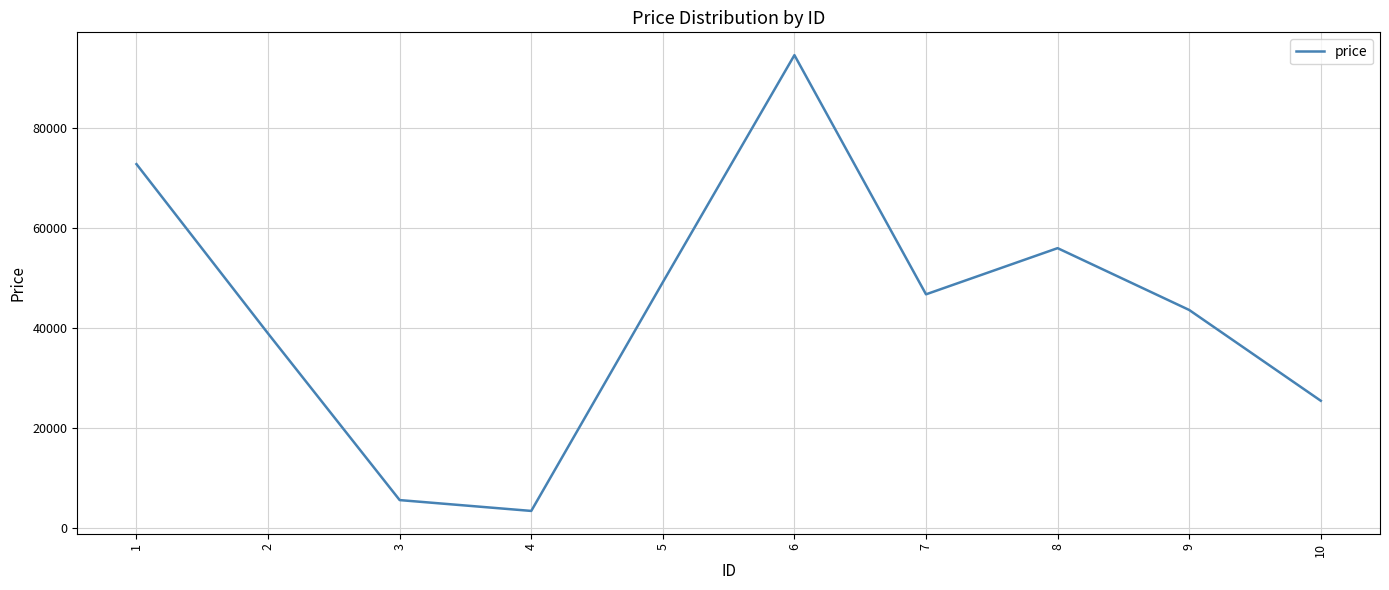

Rank the categories by value from highest to lowest.

6, 1, 8, 5, 7, 9, 2, 10, 3, 4